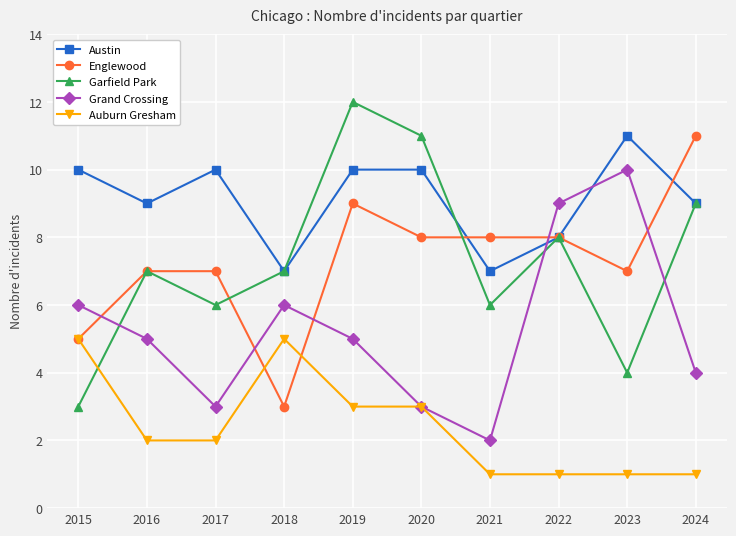

Which series has the largest total across all categories?

Austin